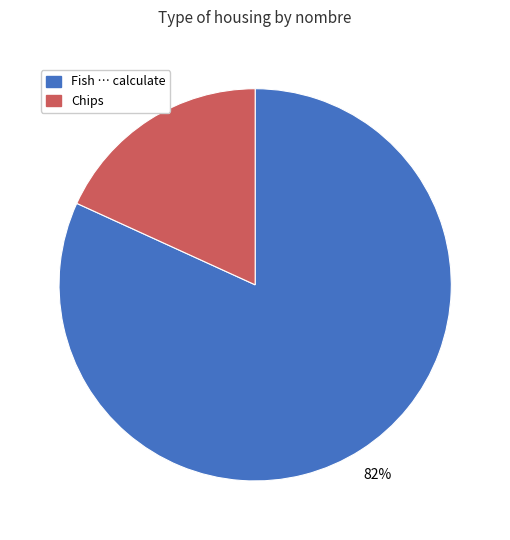

How many segments does this pie chart have?

2